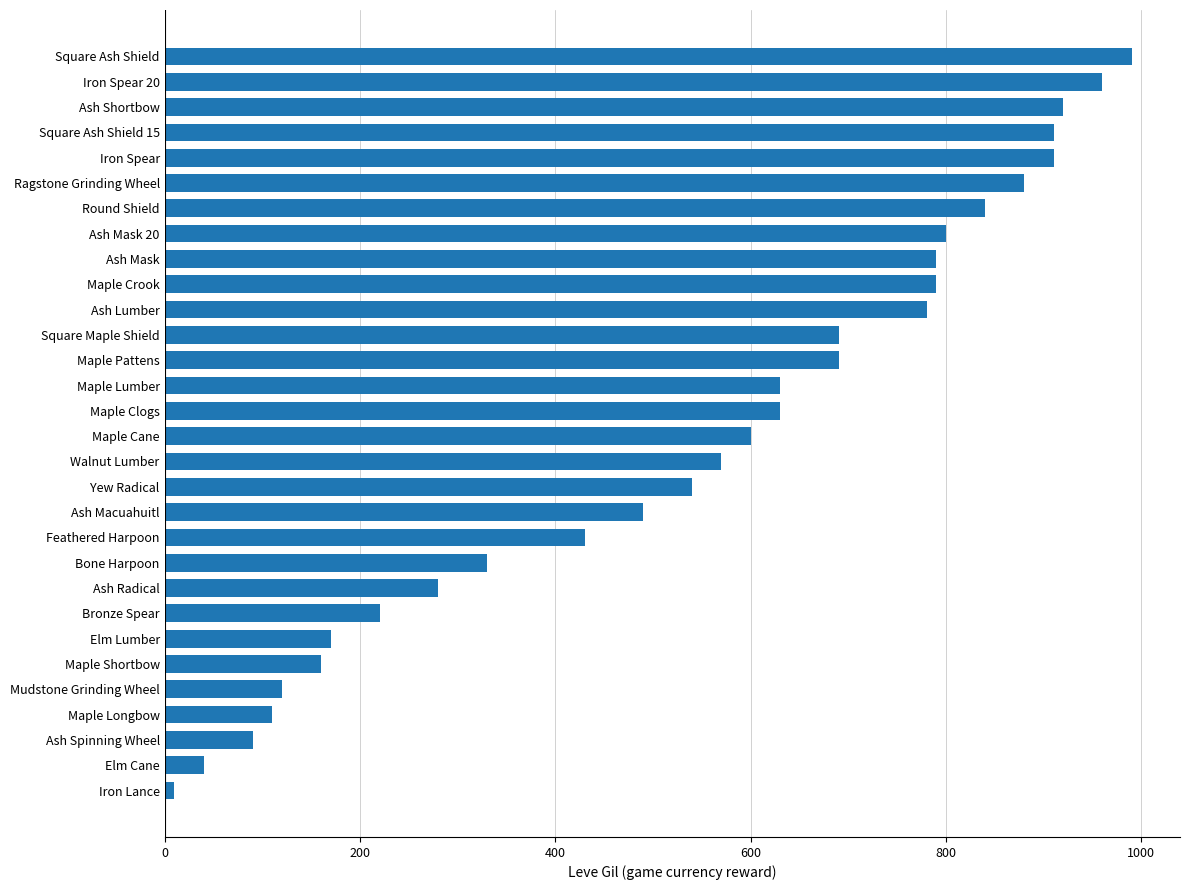

The chart shows a value of 568 at Ragstone Grinding Wheel. True or false?

False